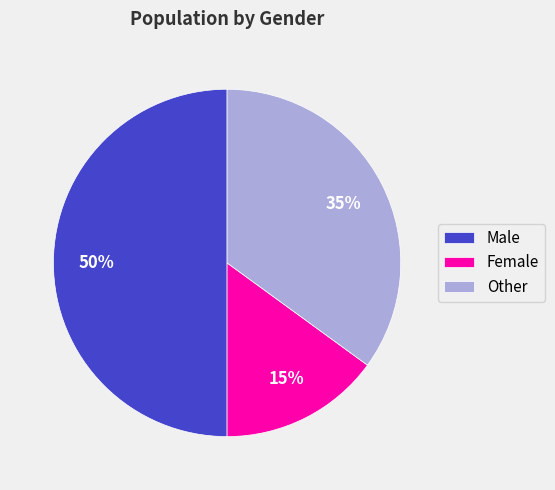

Count the number of slices in the pie.

3